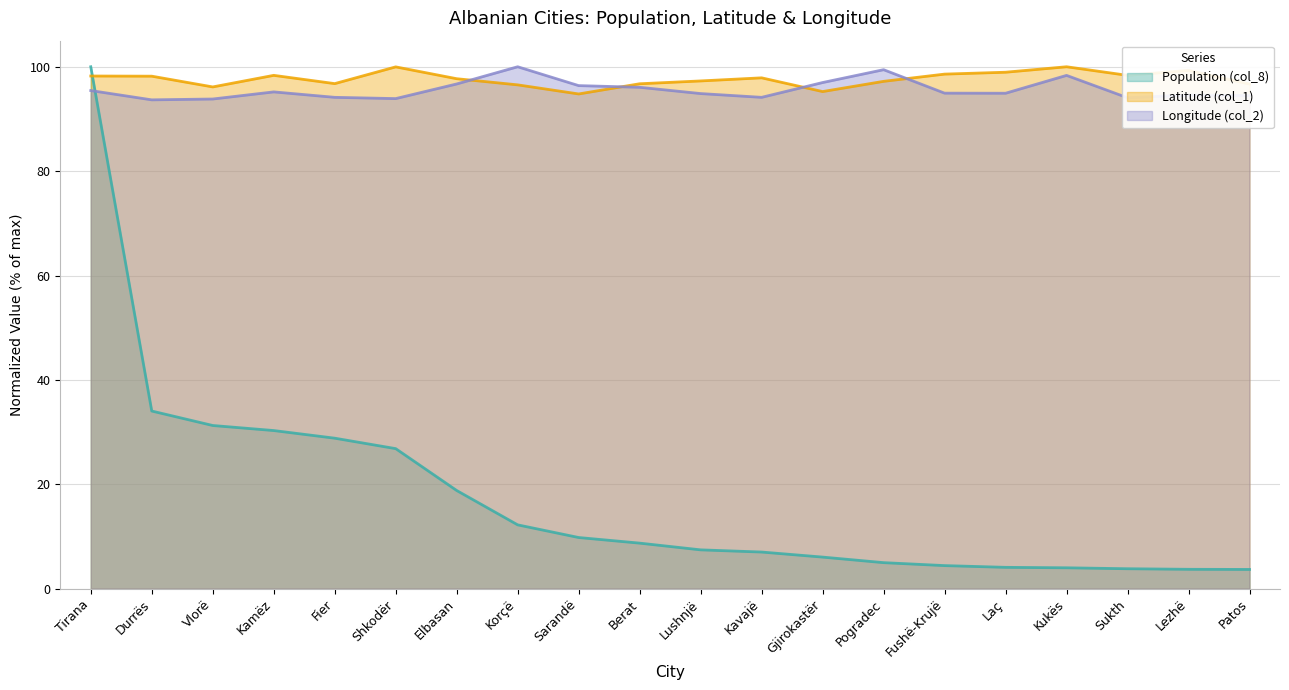

Where is Latitude (col_1) nearest to the value 97?

Pogradec